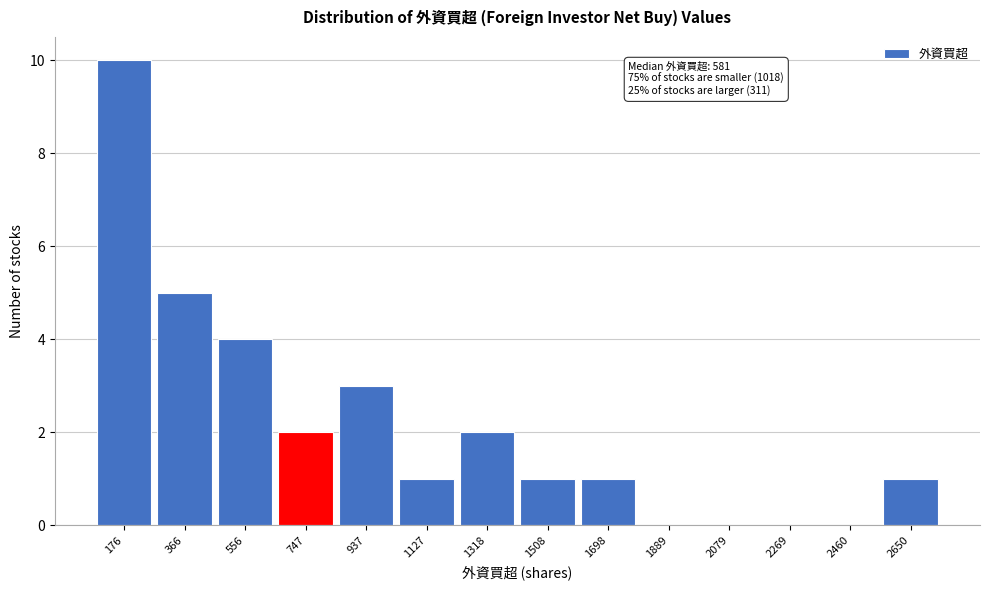

Reading left to right, transcribe all the data shown in this chart.

176=10	366=5	556=4	747=2	937=3	1127=1	1318=2	1508=1	1698=1	1889=0	2079=0	2269=0	2460=0	2650=1